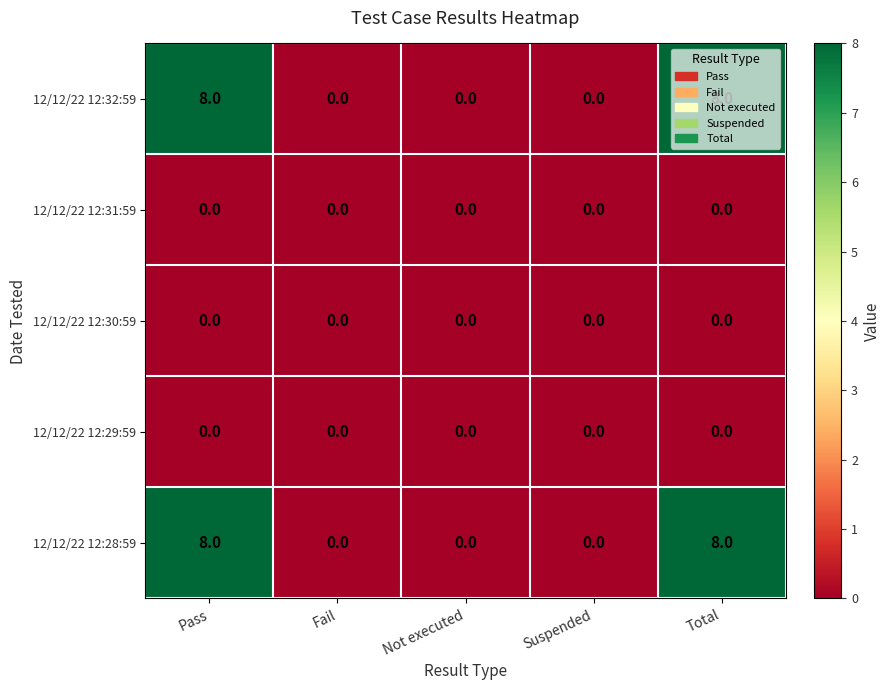

The value of 12/12/22 12:31:59 at Suspended is 0. True or false?

True